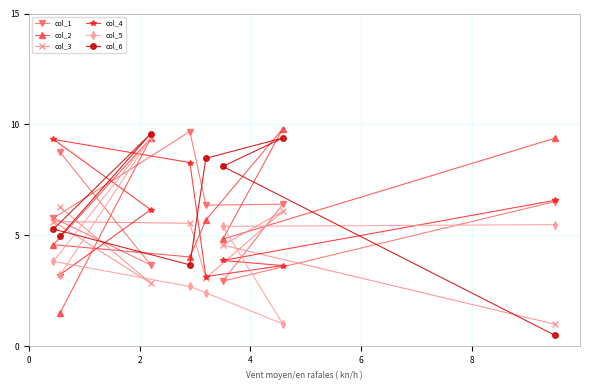

At how many categories does at least one series exceed 7?

8